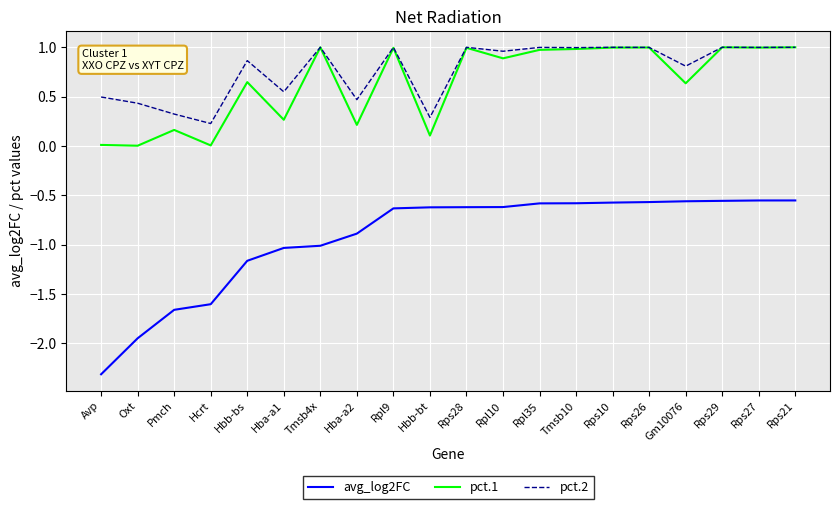

True or false: pct.2 has a value of 1.3 at Rps10.

False